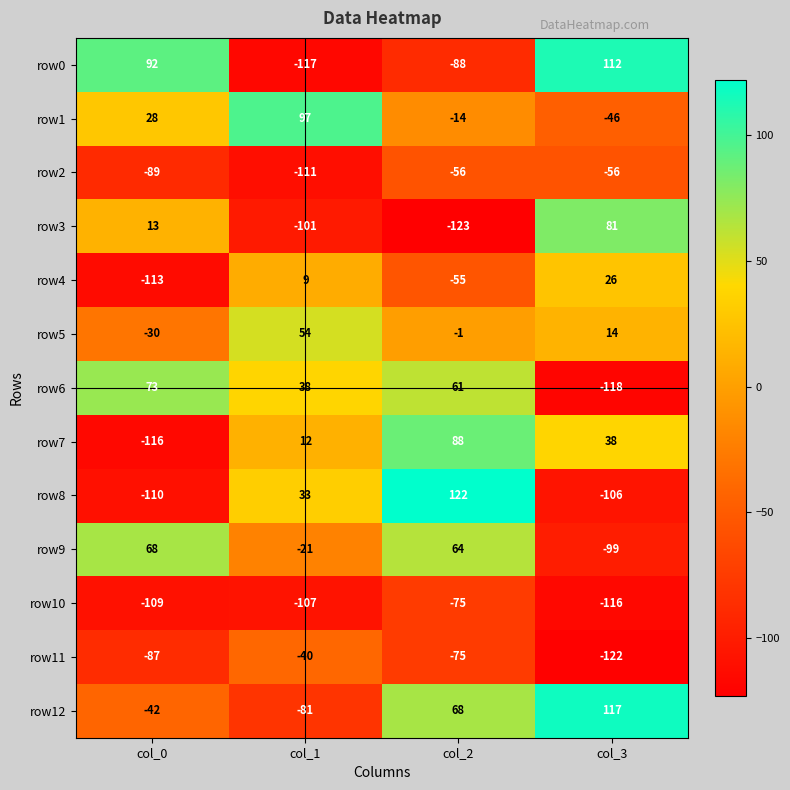

True or false: row8 has a value of -110 at col_0.

True